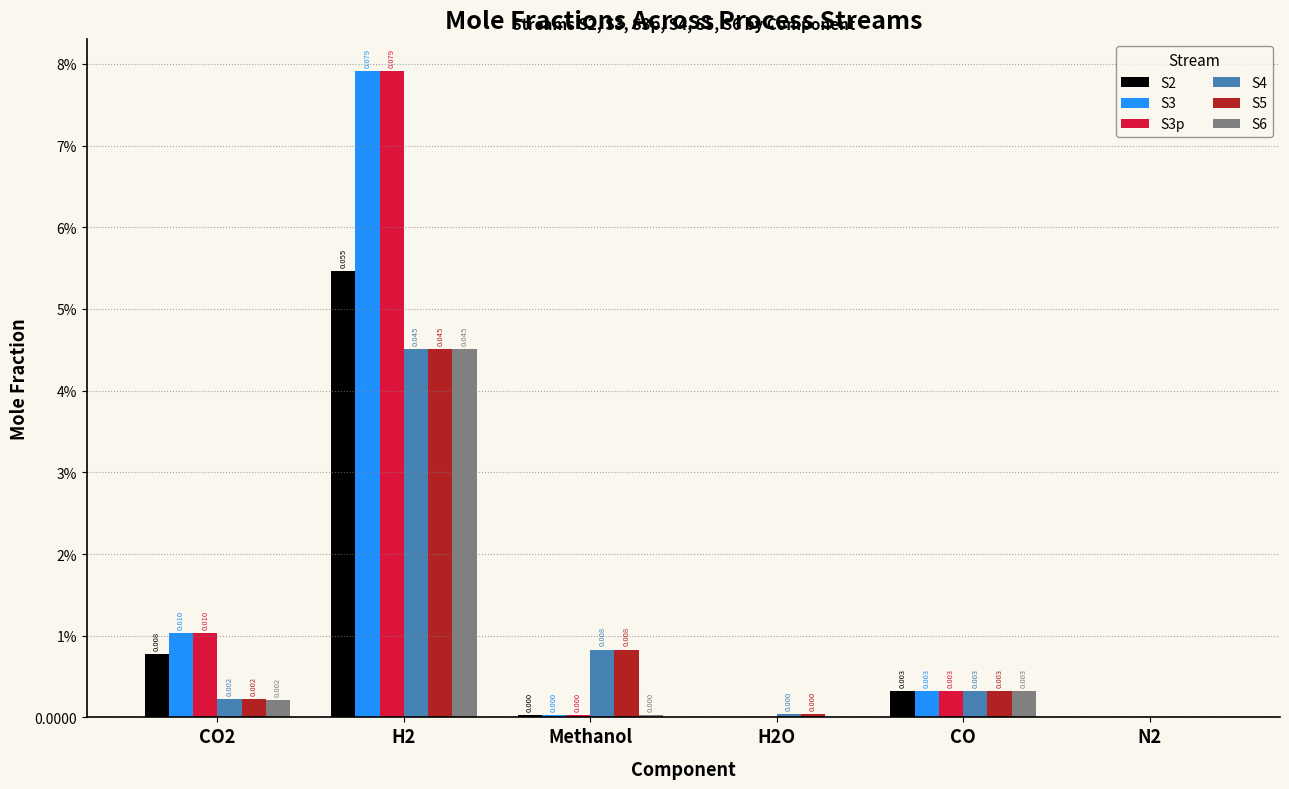

Are the bars horizontal?

No